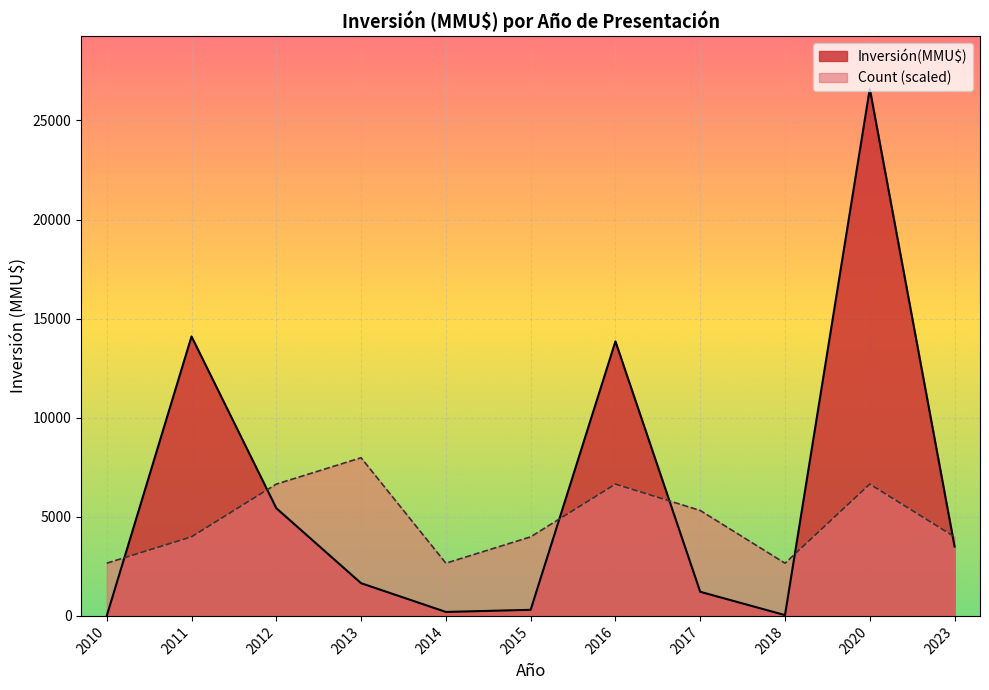

Rank the series at 2020 from highest to lowest value.

Inversión(MMU$), Count (scaled)